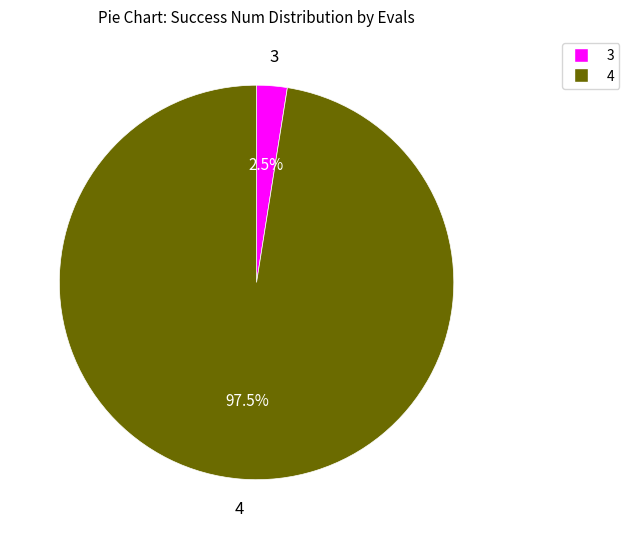

Does 4 account for over 50% of the chart?

Yes